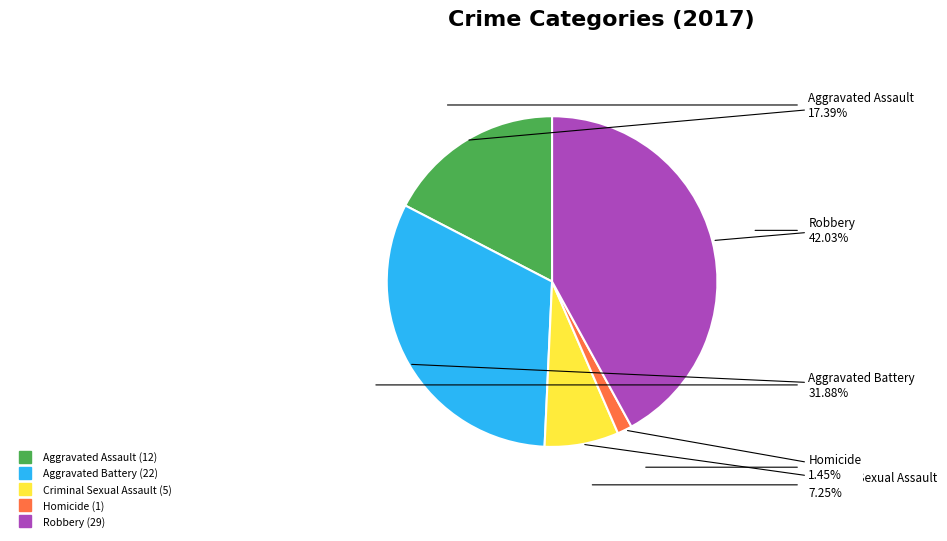

Does Aggravated Assault account for over 50% of the chart?

No